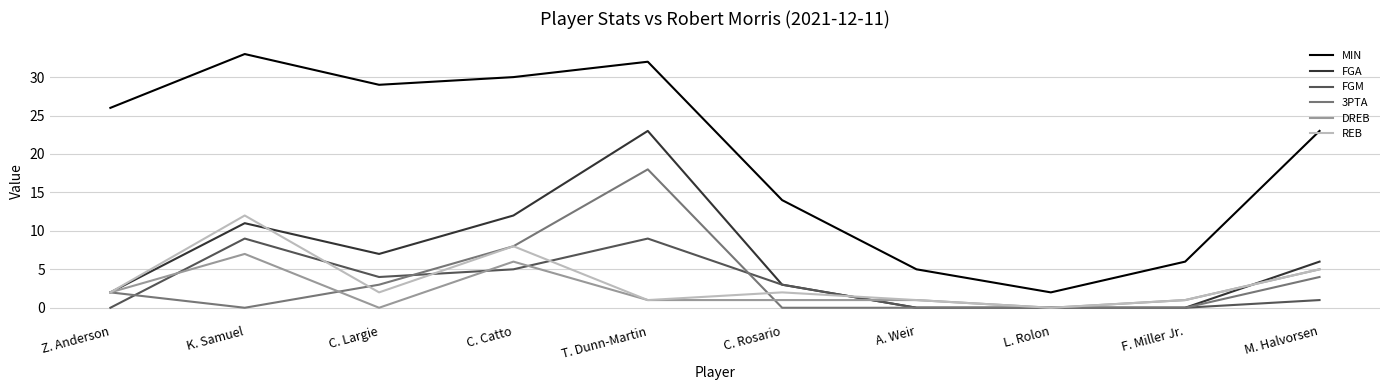

List the series in order of their peak value, lowest first.

DREB, FGM, REB, 3PTA, FGA, MIN